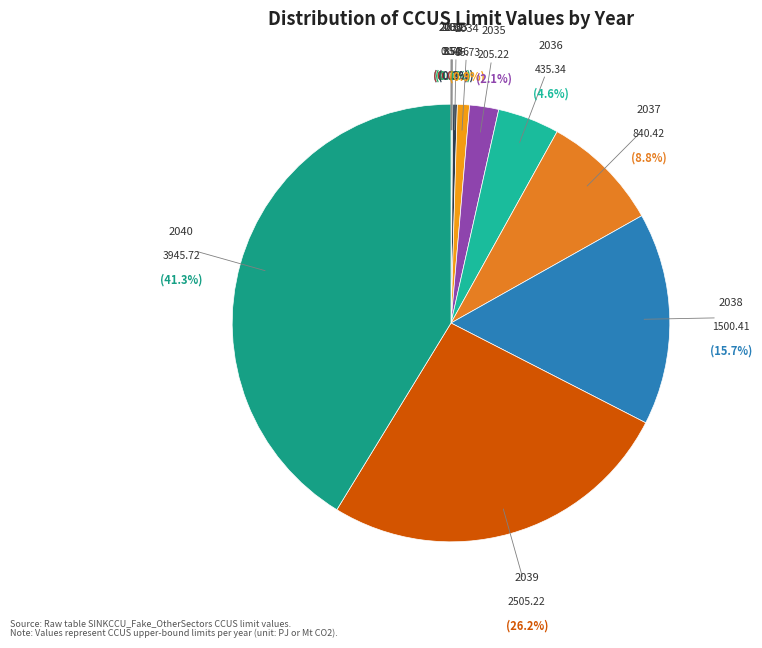

Count the number of slices in the pie.

11